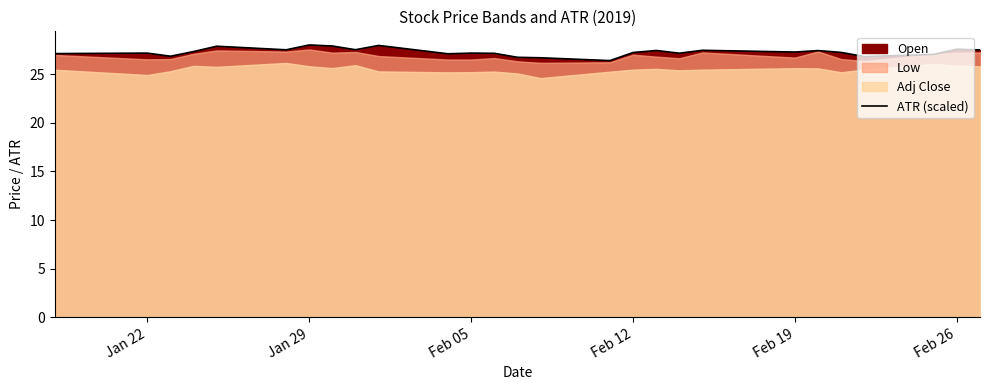

Is it true that ATR (scaled) equals 50.1 at Jan 29?

False